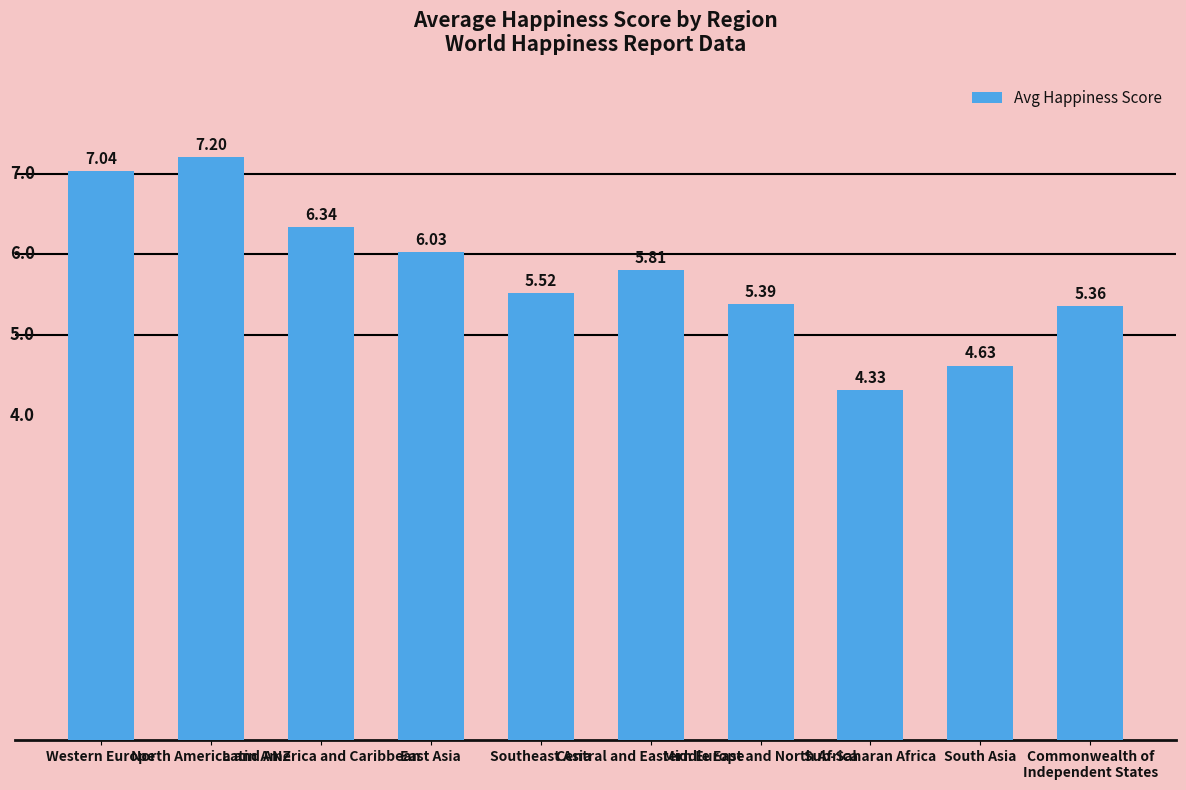

What is the ratio of the value at Sub-Saharan Africa to the value at Commonwealth of
Independent States?

0.8